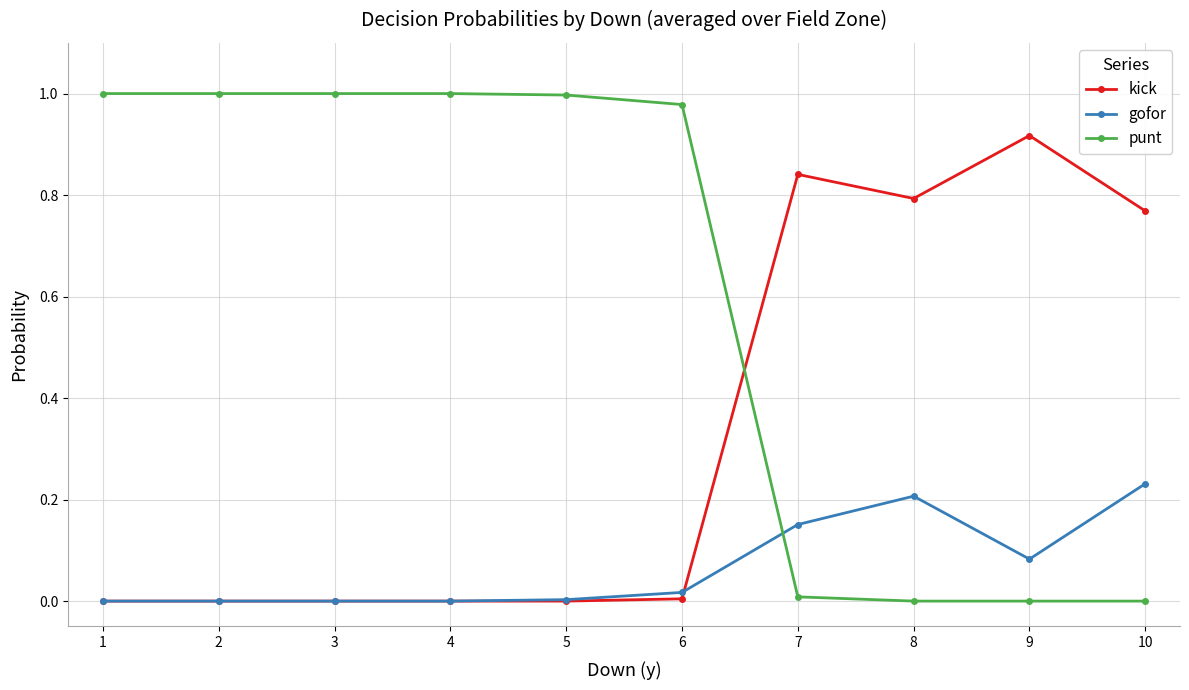

Which series has the largest range (max minus min)?

punt